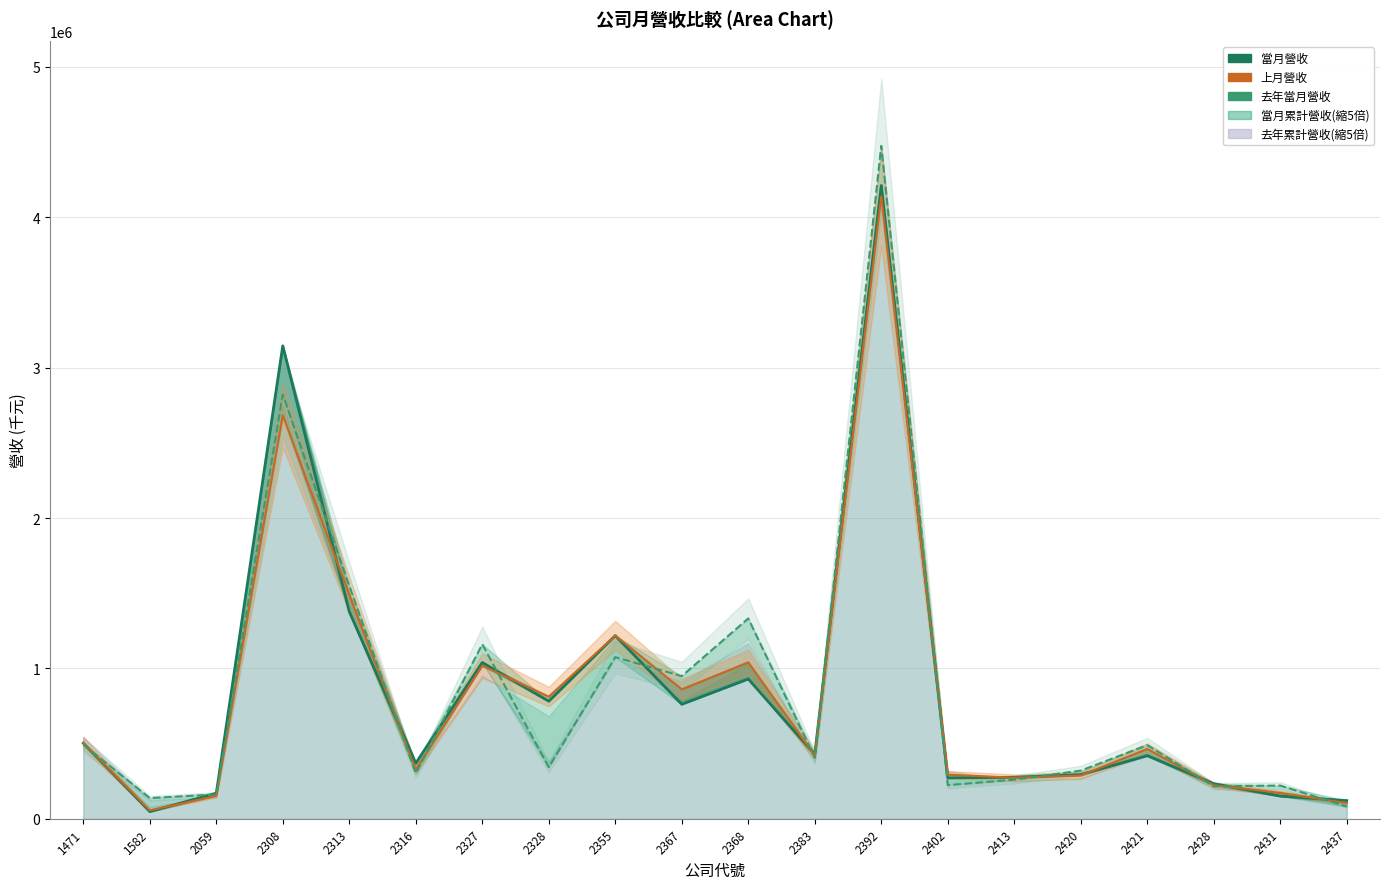

True or false: 去年當月營收 has more than 0 interior local peaks.

True